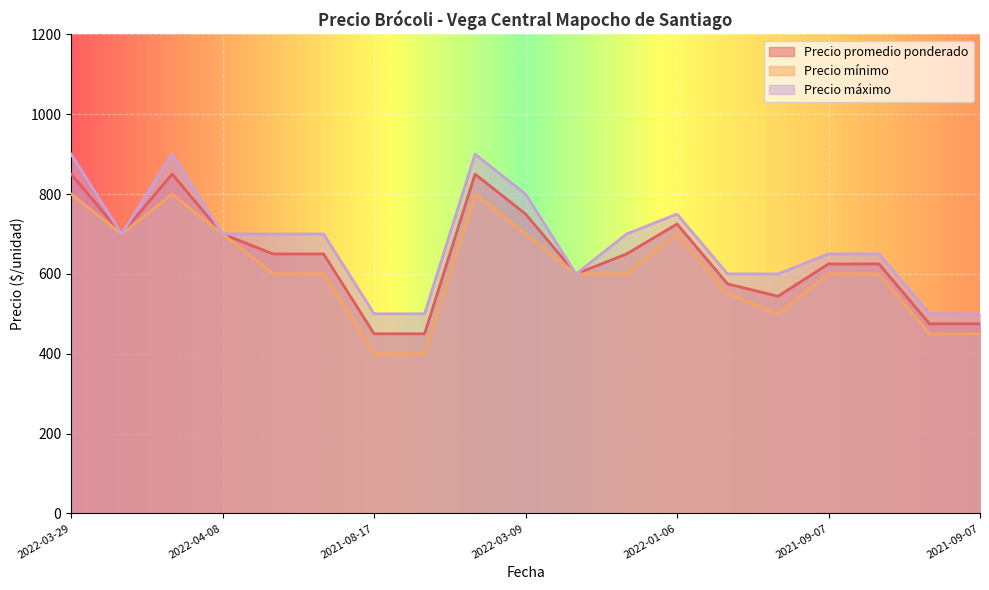

What is the approximate value of Precio máximo at 2022-04-25, to the nearest 10?

900